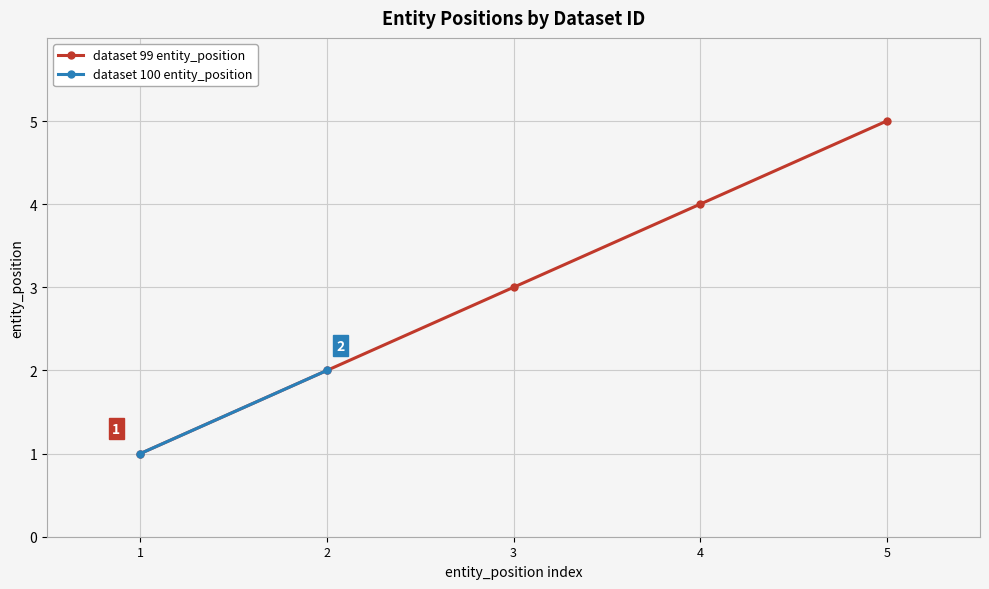

The value at 1 is 1. True or false?

True